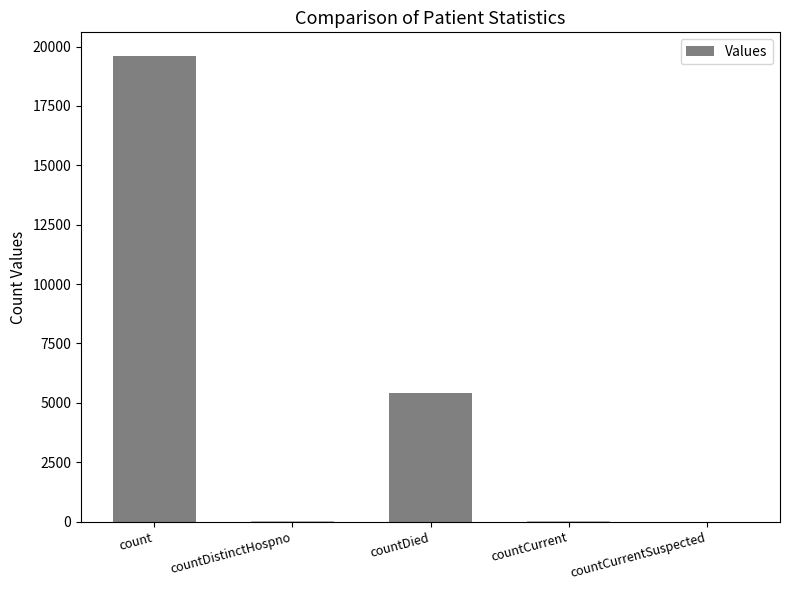

What is the approximate value at countDied, to the nearest 100?

5400